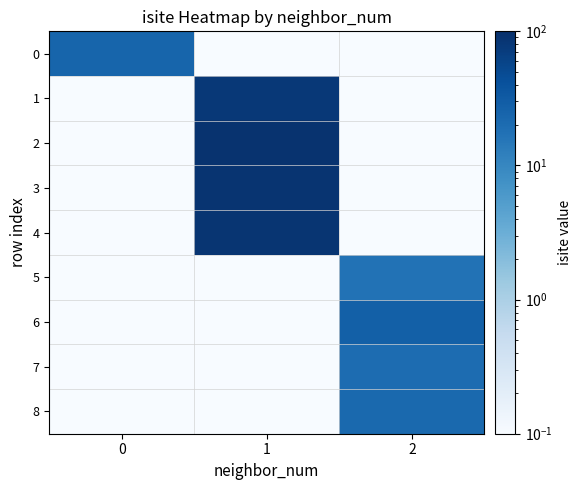

Reading left to right, extract all data points from this chart.

0: 0=24.0	1=0.0	2=0.0
1: 0=0.0	1=79.0	2=0.0
2: 0=0.0	1=92.0	2=0.0
3: 0=0.0	1=88.0	2=0.0
4: 0=0.0	1=86.0	2=0.0
5: 0=0.0	1=0.0	2=17.0
6: 0=0.0	1=0.0	2=28.0
7: 0=0.0	1=0.0	2=20.0
8: 0=0.0	1=0.0	2=22.0